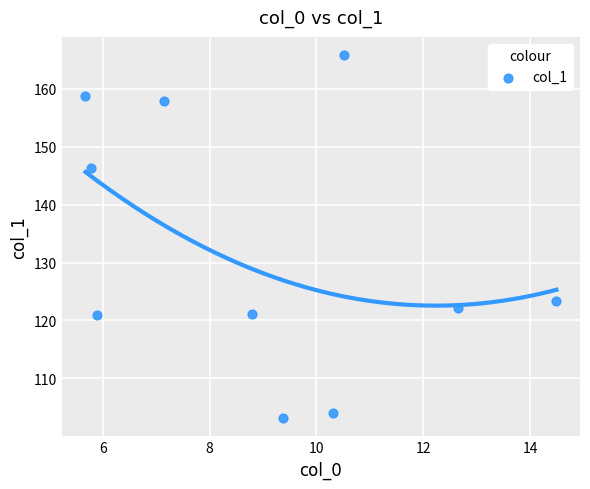

What Y value in the scatter plot is closest to 134?

123.3